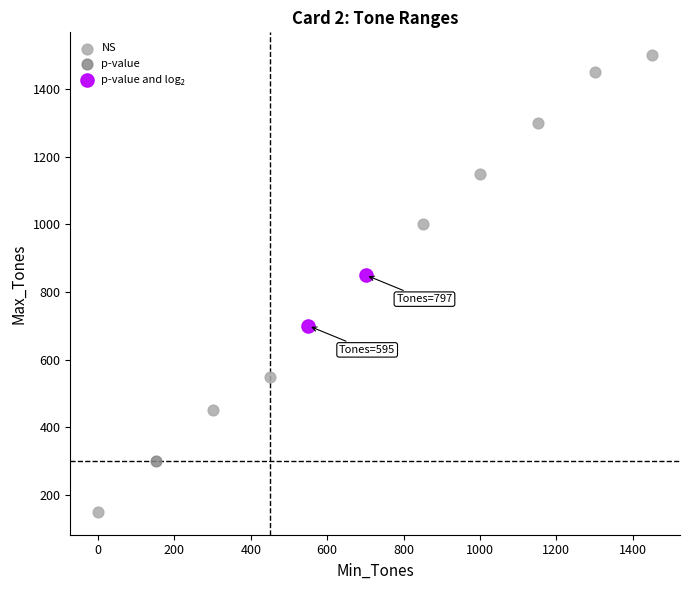

Which series contains the lowest Y value?

NS